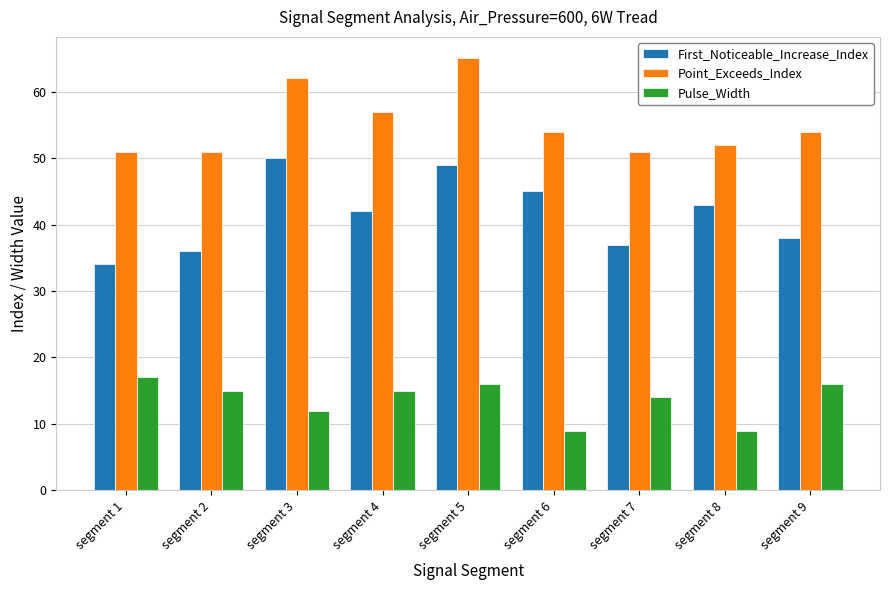

What are all the series names shown in the legend?

First_Noticeable_Increase_Index, Point_Exceeds_Index, Pulse_Width